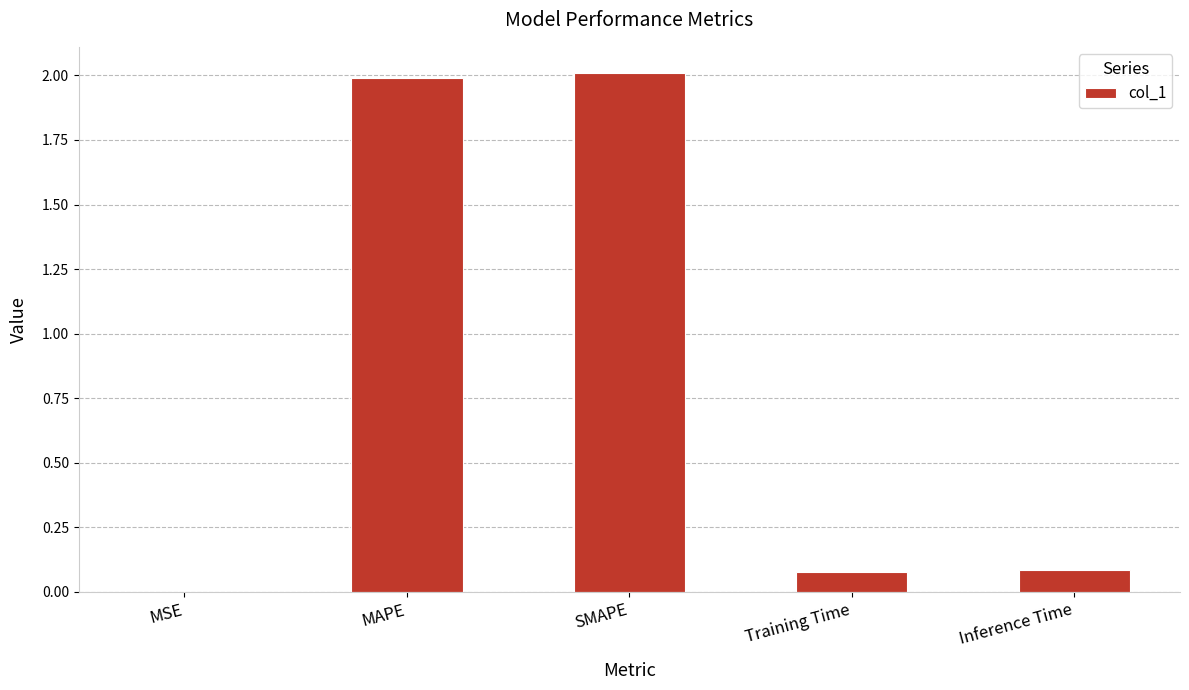

True or false: the data shows 0.0 at Training Time.

False